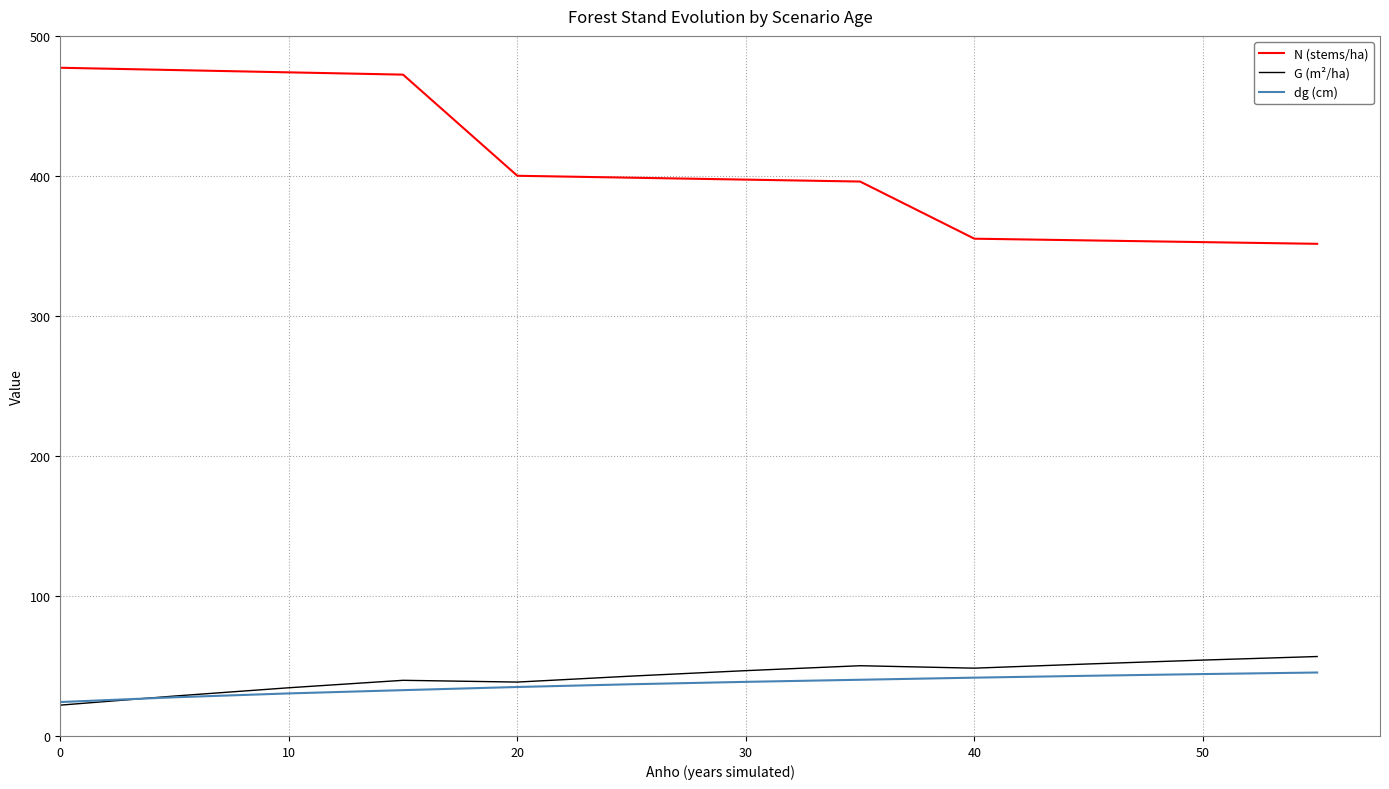

What is the smallest value displayed?

22.0